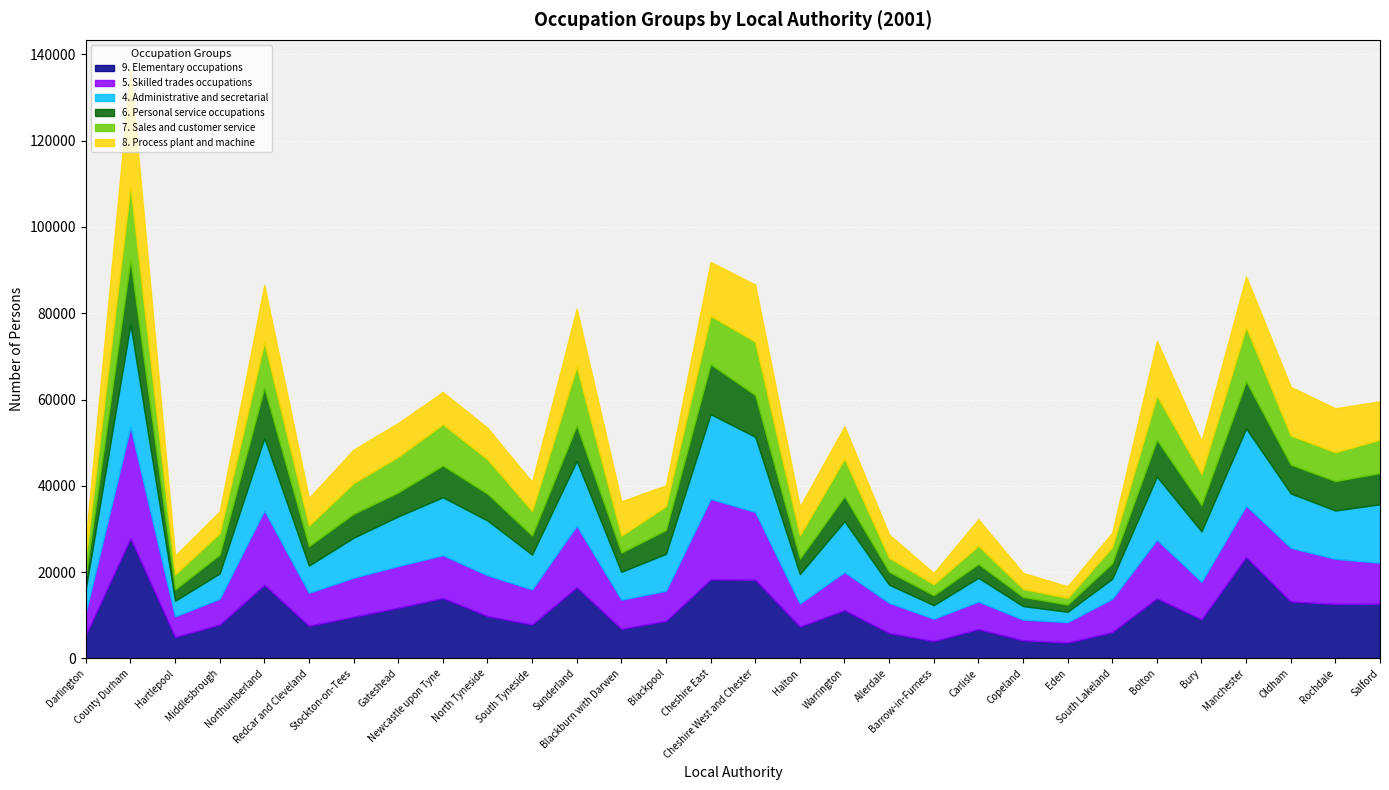

What is the total value across all series at Cheshire West and Chester?

86637